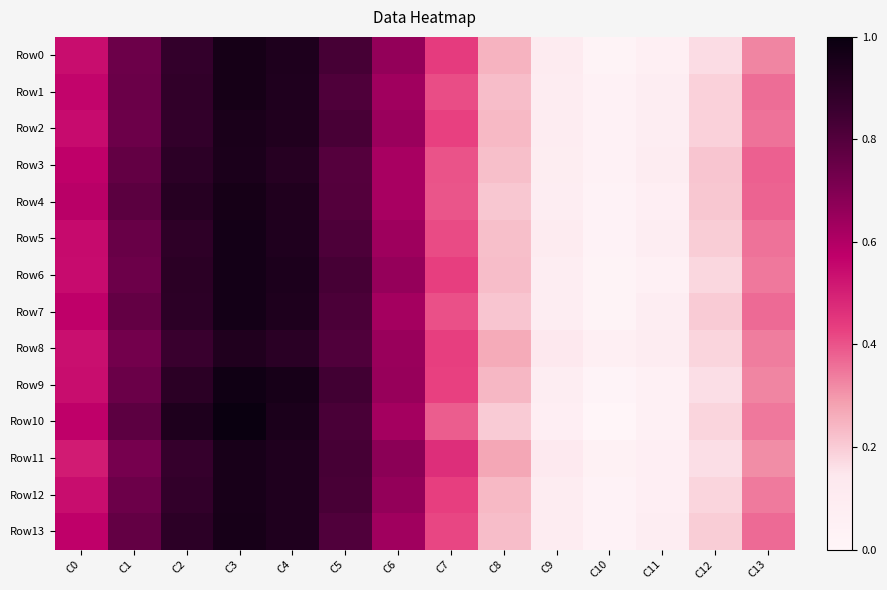

Count the number of data series in this chart.

14